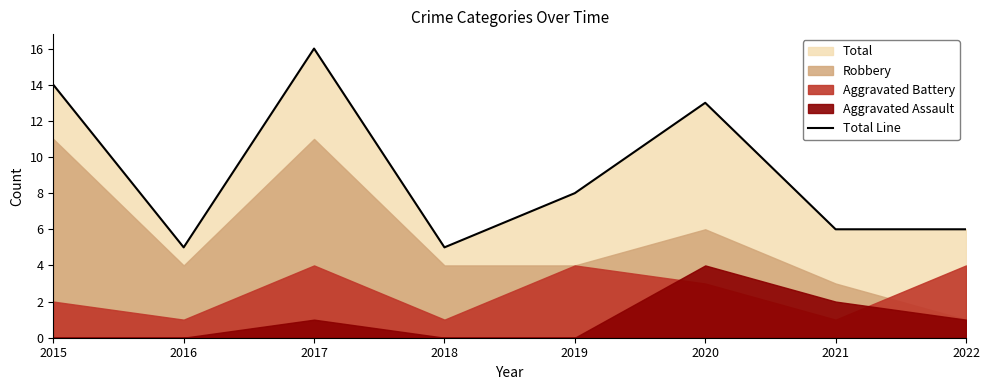

What is the value of the 7th point from the left?

6